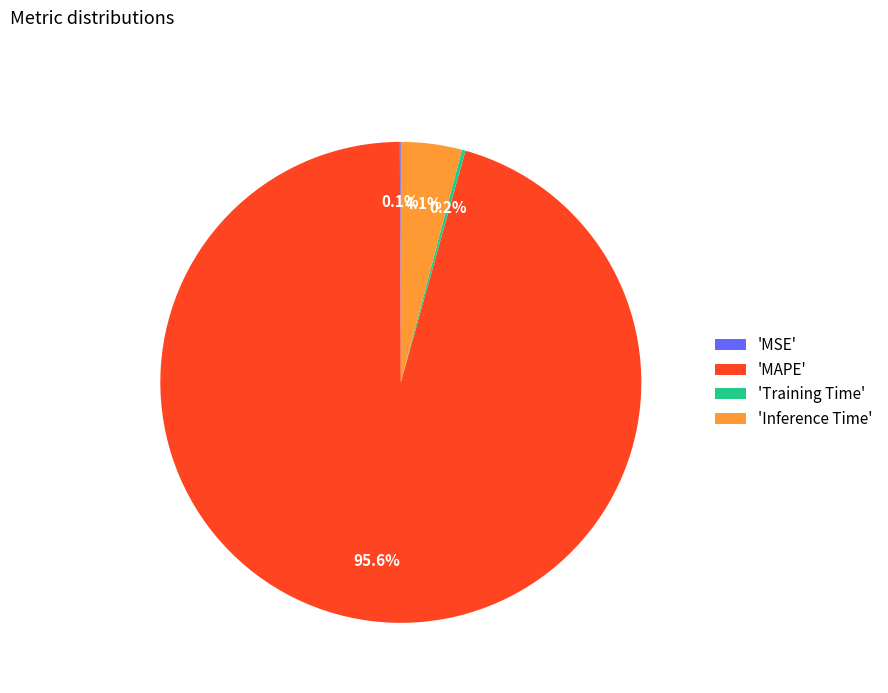

Combined, do 'MAPE' and 'Inference Time' account for over 50%?

Yes